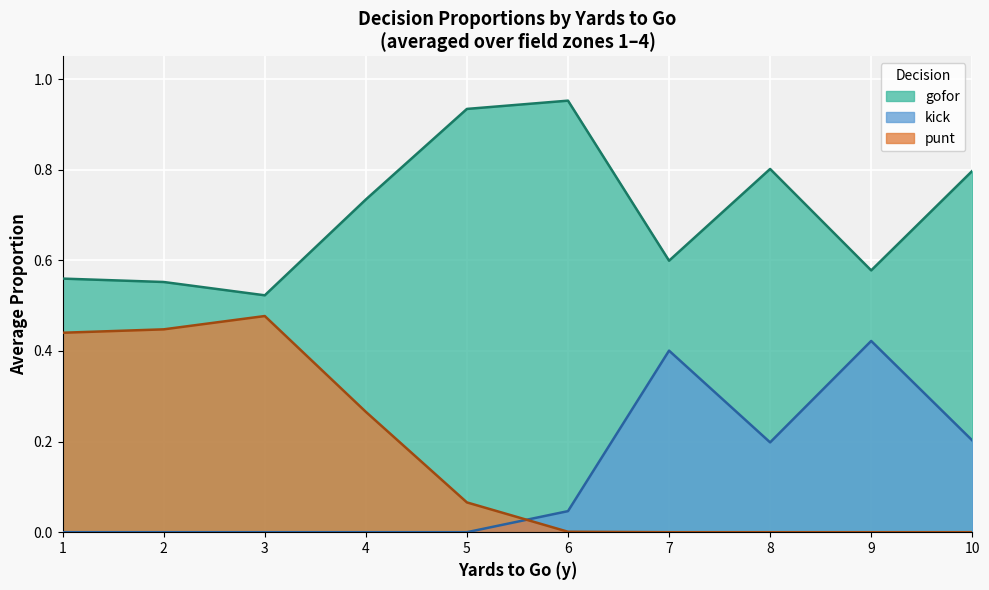

True or false: kick has more than 0 points higher than both neighbors.

True